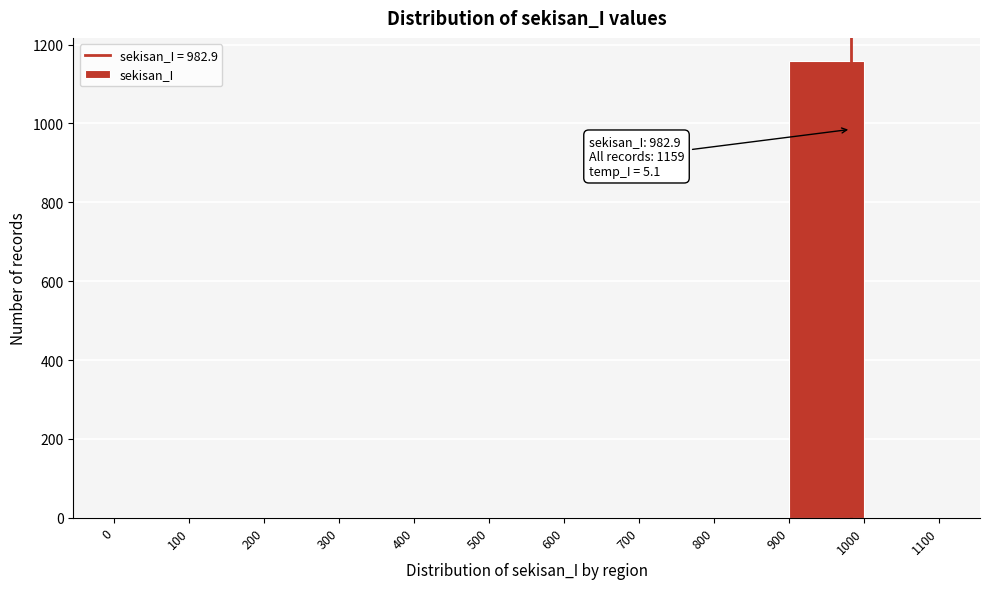

Over which range of the x-axis is the bar tallest?

900 to 1000